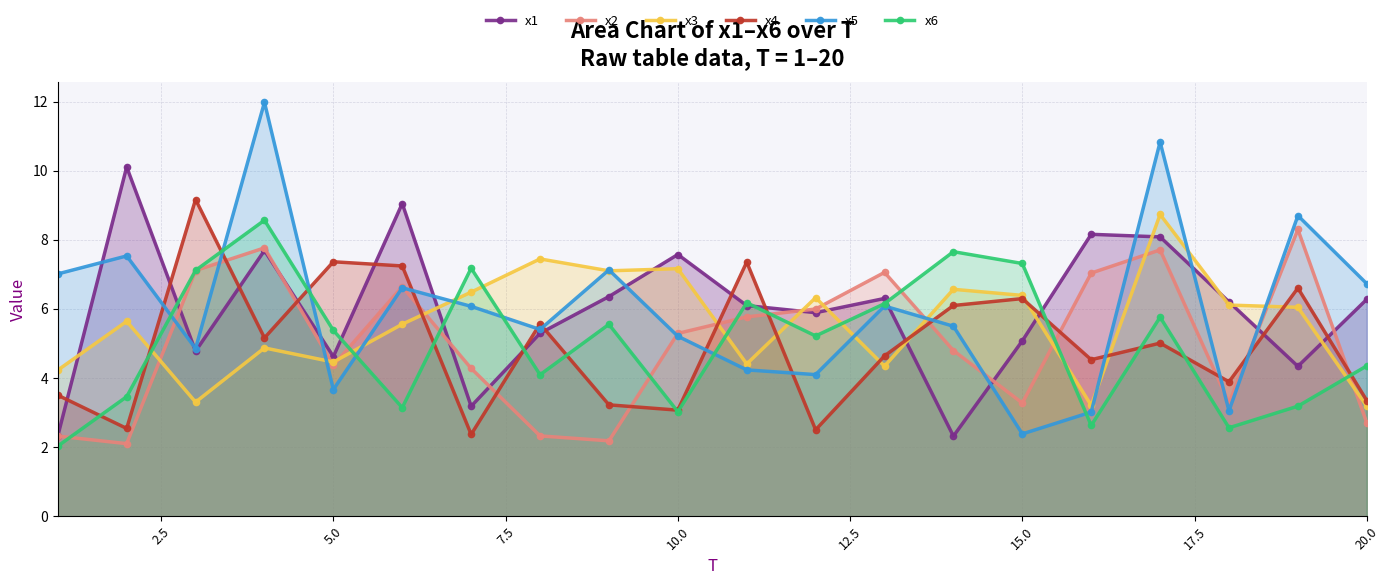

Is the value of x5 at 20.0 greater than the value of x6 at 5.0?

Yes